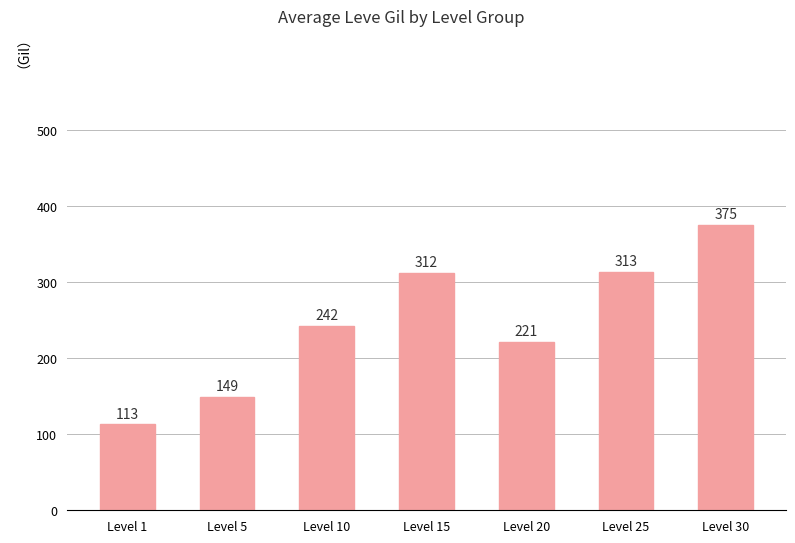

How many bars are there in total?

7